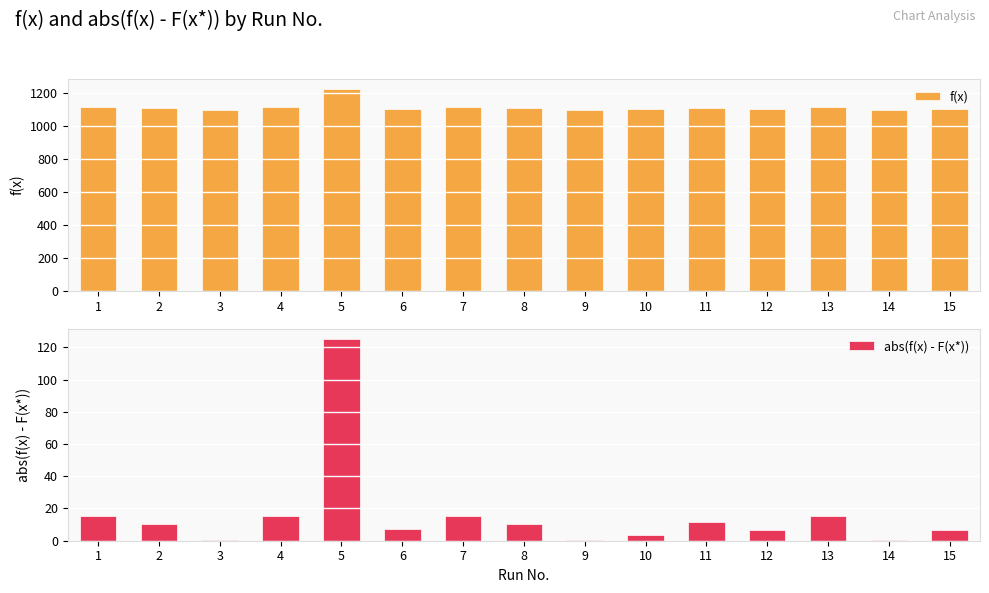

Which series has the largest range (max minus min)?

abs(f(x) - F(x*))